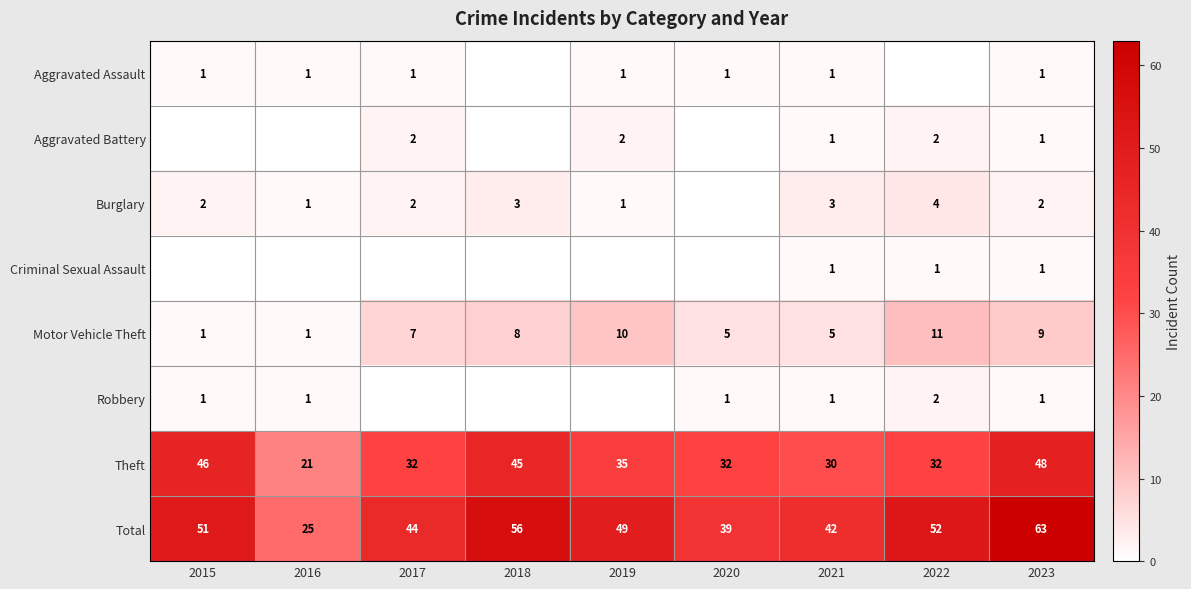

What is the total value across all series at 2020?

78